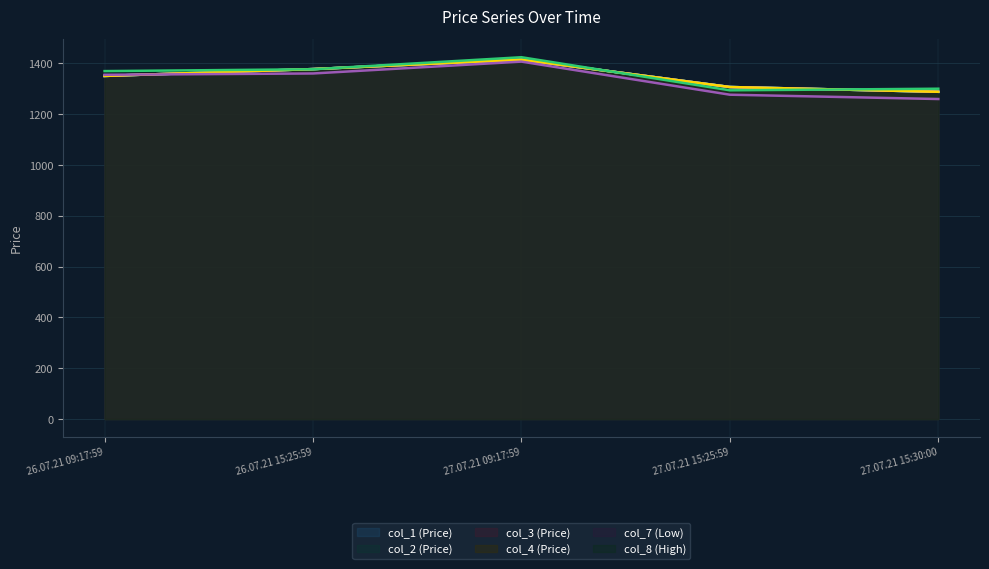

Reading left to right, transcribe all the data shown in this chart.

col_1: 26.07.21 09:17:59=1351.0	26.07.21 15:25:59=1378.0	27.07.21 09:17:59=1415.0	27.07.21 15:25:59=1307.3	27.07.21 15:30:00=1288.6
col_2: 26.07.21 09:17:59=1351.0	26.07.21 15:25:59=1378.0	27.07.21 09:17:59=1415.0	27.07.21 15:25:59=1307.3	27.07.21 15:30:00=1288.6
col_3: 26.07.21 09:17:59=1351.0	26.07.21 15:25:59=1378.0	27.07.21 09:17:59=1415.0	27.07.21 15:25:59=1307.3	27.07.21 15:30:00=1288.6
col_4: 26.07.21 09:17:59=1351.0	26.07.21 15:25:59=1378.0	27.07.21 09:17:59=1415.0	27.07.21 15:25:59=1307.3	27.07.21 15:30:00=1288.6
col_7: 26.07.21 09:17:59=1355.6	26.07.21 15:25:59=1360.7	27.07.21 09:17:59=1407.3	27.07.21 15:25:59=1277.1	27.07.21 15:30:00=1260.1
col_8: 26.07.21 09:17:59=1370.0	26.07.21 15:25:59=1377.2	27.07.21 09:17:59=1424.7	27.07.21 15:25:59=1294.3	27.07.21 15:30:00=1300.7